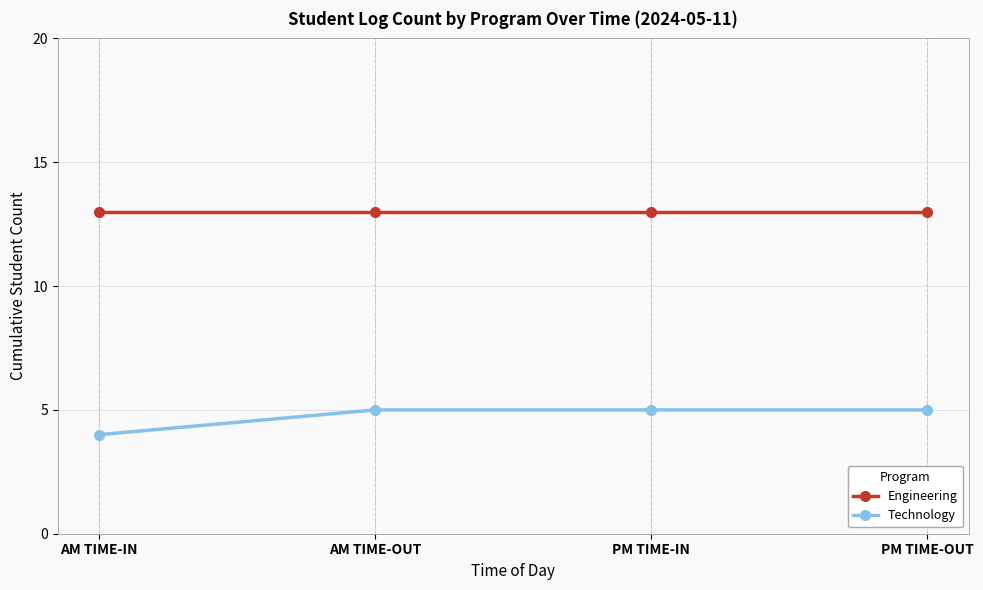

True or false: Engineering and Technology intersect in this chart.

False